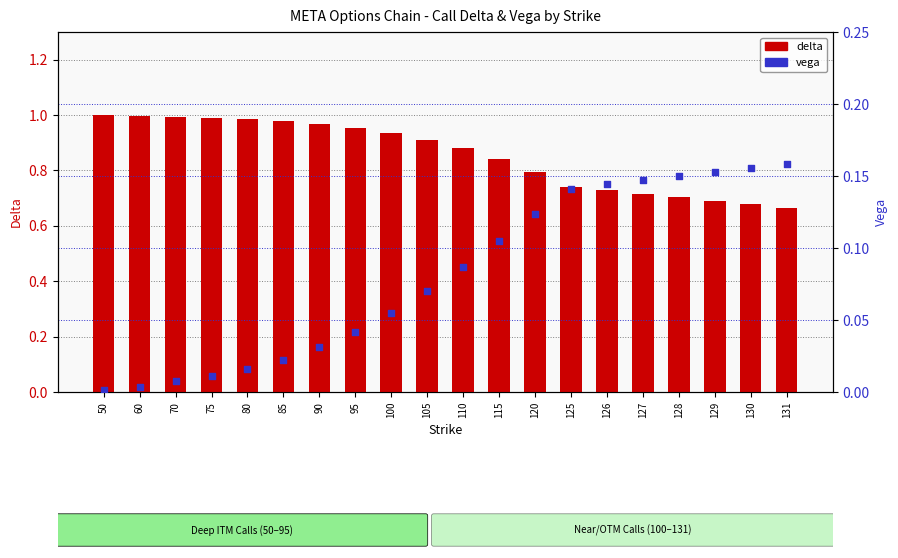

Which series reaches the maximum Y coordinate?

delta